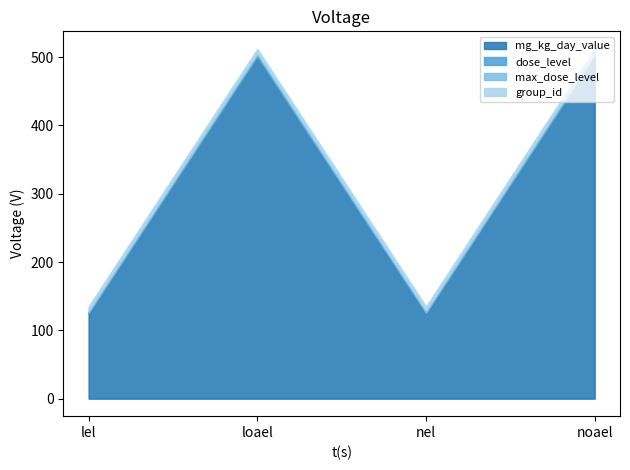

Reading left to right, extract all data points from this chart.

mg_kg_day_value: lel=125	loael=500	nel=125	noael=500
dose_level: lel=1	loael=3	nel=1	noael=3
max_dose_level: lel=3	loael=3	nel=3	noael=3
group_id: lel=6	loael=6	nel=6	noael=6